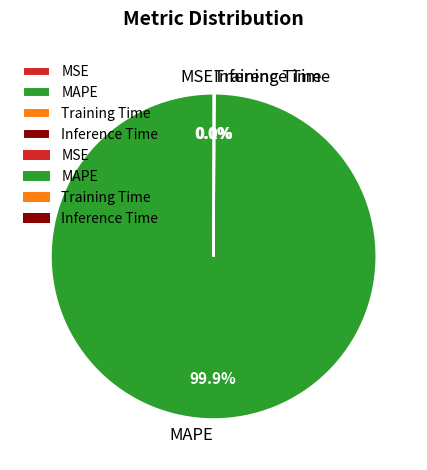

To the nearest percent, what percentage of the pie is MAPE?

100%